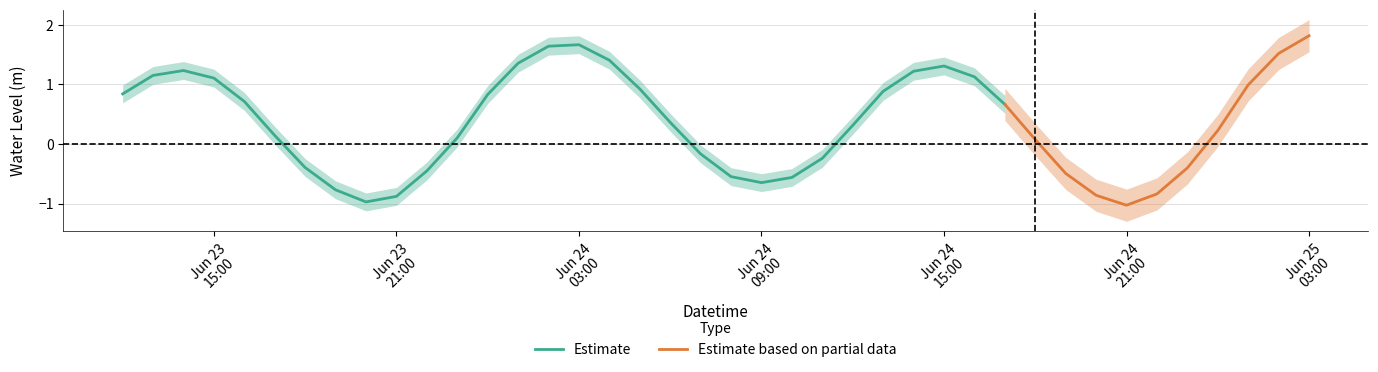

At which label is the value closest to 0?

2025-06-24 18:00:00